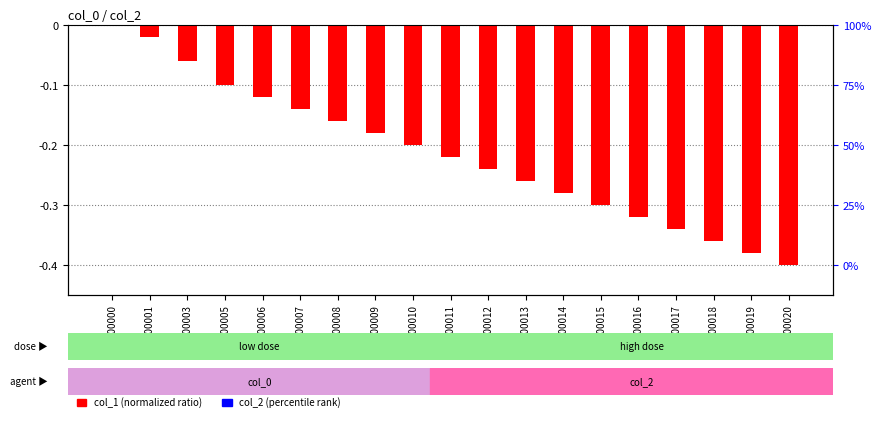

The col_1 (normalized) series shows -0.1 at GSM00007. True or false?

True